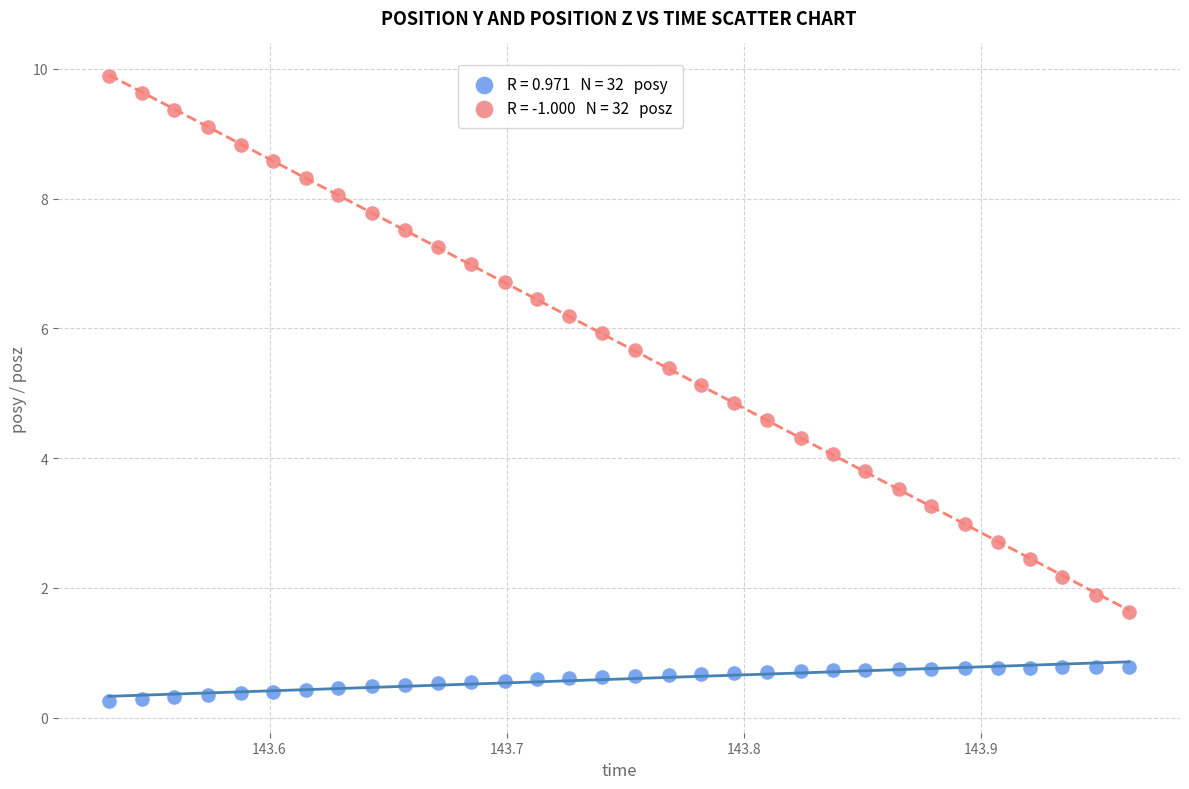

Across all data points, what is the range of Y values (max minus min)?

9.6